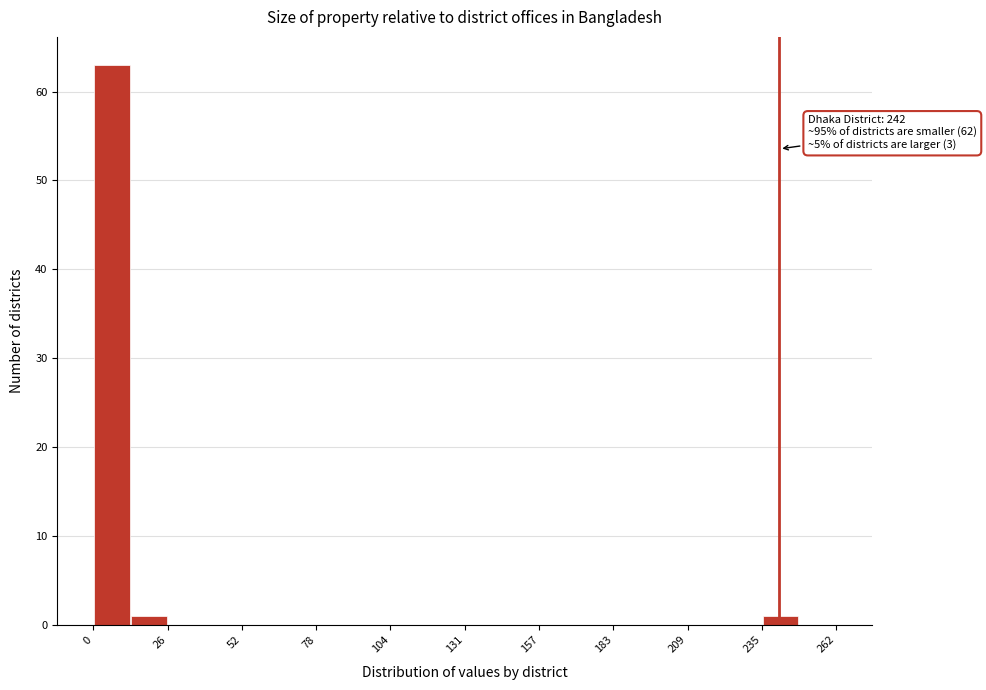

Around what value on the x-axis is the tallest bar? Give the approximate position of its centre, as read against the axis.

5